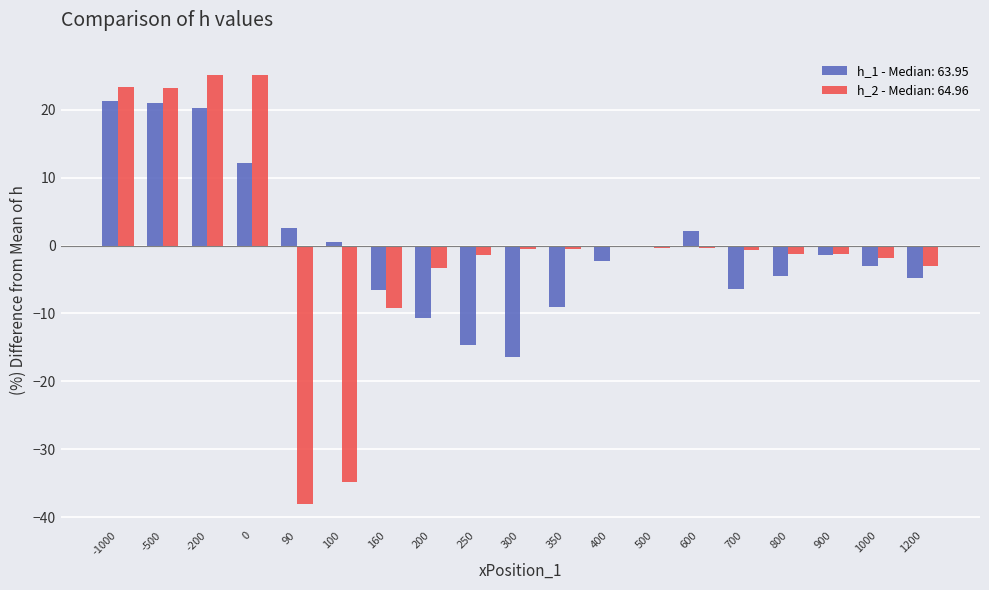

What is the total value across all series at 160?

-15.7